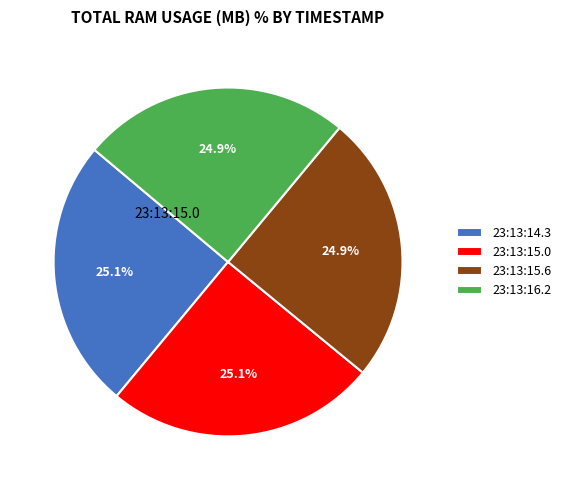

Is there any slice that represents more than half of the pie?

No